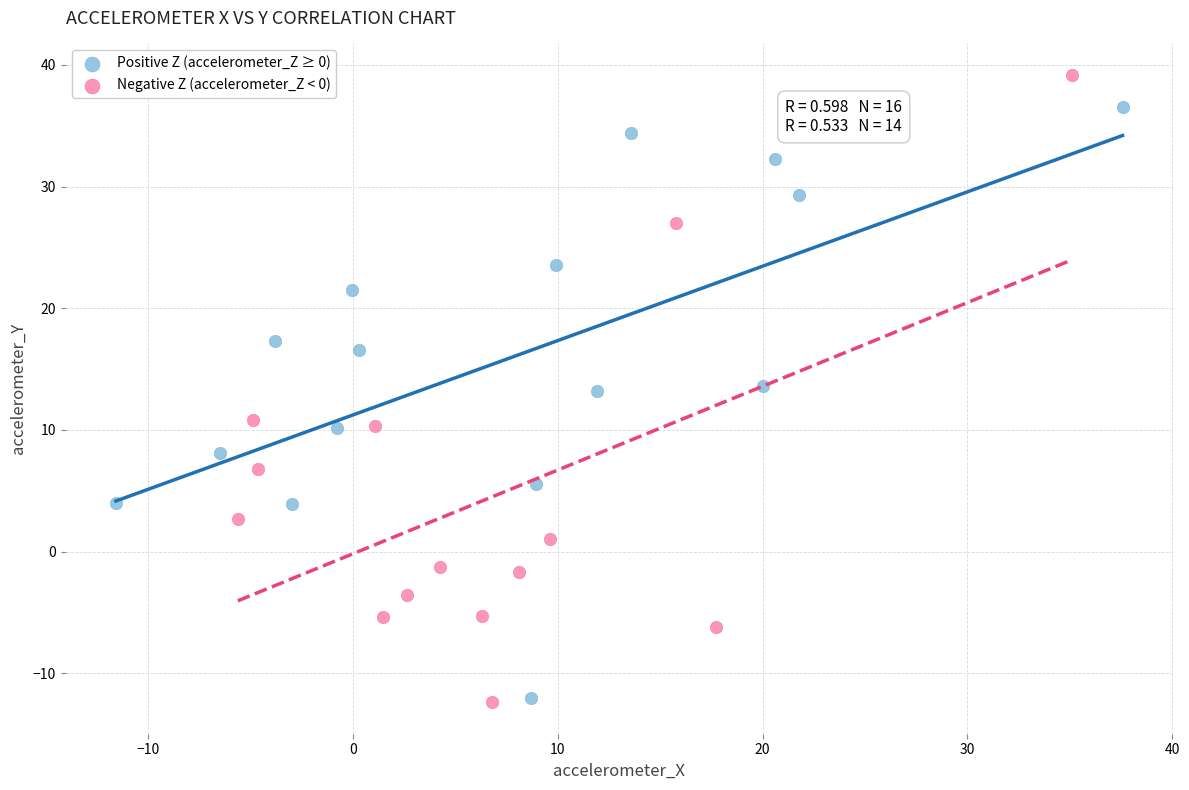

Which series reaches the maximum Y coordinate?

Negative Z (accelerometer_Z < 0)